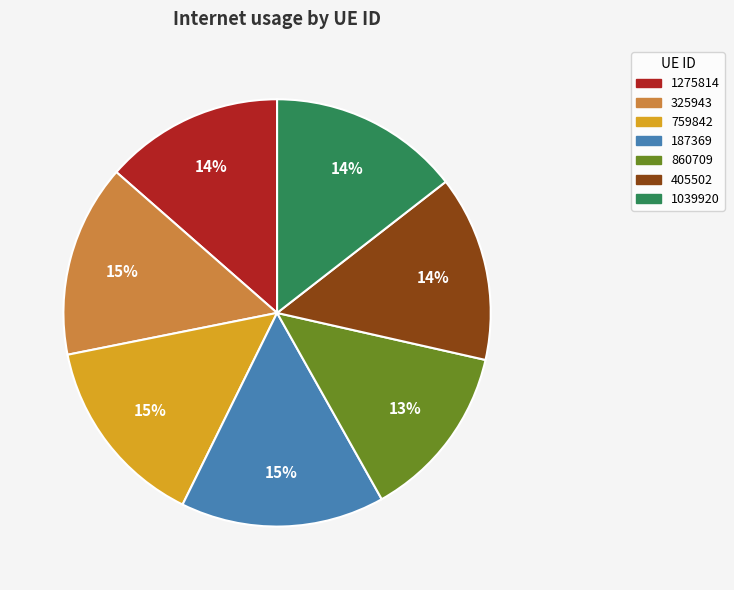

Between 405502 and 187369, which is larger?

187369